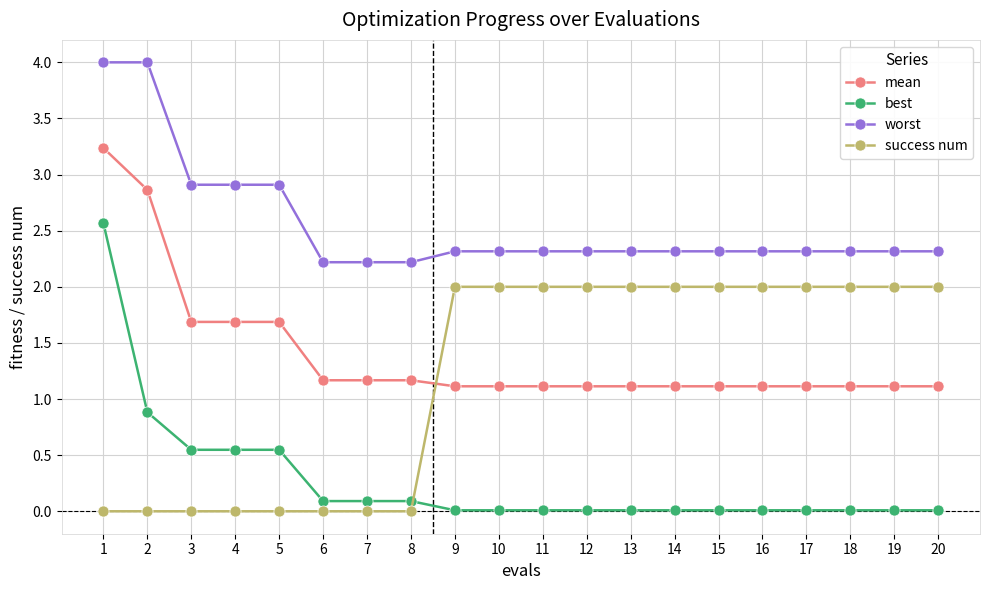

True or false: mean and best cross at least once.

False